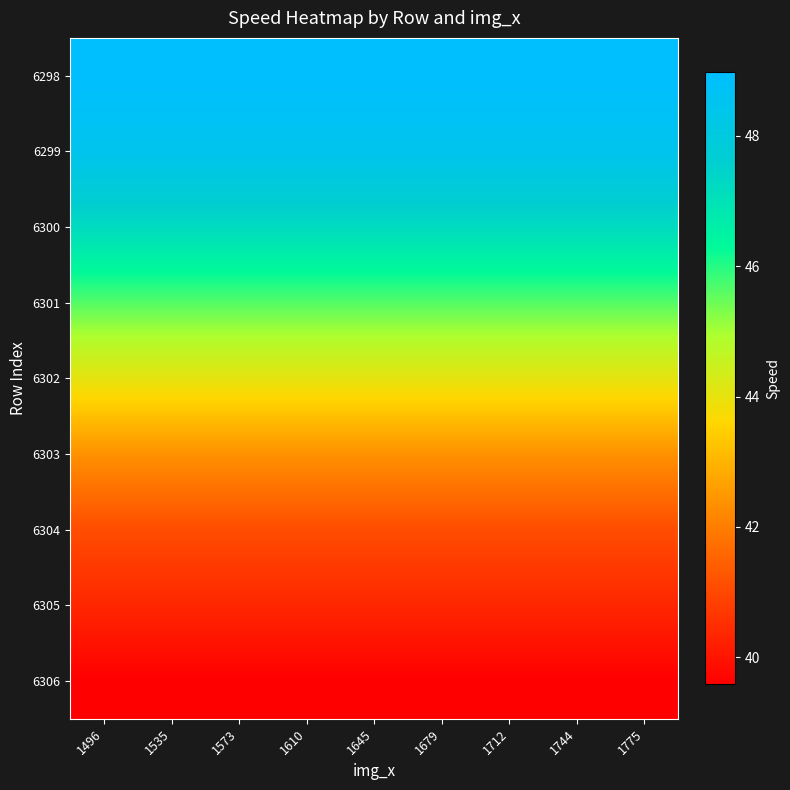

Reading left to right, list all the values displayed in this chart.

6298: 1496=49.0	1535=49.0	1573=49.0	1610=49.0	1645=49.0	1679=49.0	1712=49.0	1744=49.0	1775=49.0
6299: 1496=48.5	1535=48.5	1573=48.5	1610=48.5	1645=48.5	1679=48.5	1712=48.5	1744=48.5	1775=48.5
6300: 1496=47.2	1535=47.2	1573=47.2	1610=47.2	1645=47.2	1679=47.2	1712=47.2	1744=47.2	1775=47.2
6301: 1496=45.6	1535=45.6	1573=45.6	1610=45.6	1645=45.6	1679=45.6	1712=45.6	1744=45.6	1775=45.6
6302: 1496=44.0	1535=44.0	1573=44.0	1610=44.0	1645=44.0	1679=44.0	1712=44.0	1744=44.0	1775=44.0
6303: 1496=42.4	1535=42.4	1573=42.4	1610=42.4	1645=42.4	1679=42.4	1712=42.4	1744=42.4	1775=42.4
6304: 1496=41.1	1535=41.1	1573=41.1	1610=41.1	1645=41.1	1679=41.1	1712=41.1	1744=41.1	1775=41.1
6305: 1496=40.3	1535=40.3	1573=40.3	1610=40.3	1645=40.3	1679=40.3	1712=40.3	1744=40.3	1775=40.3
6306: 1496=39.6	1535=39.6	1573=39.6	1610=39.6	1645=39.6	1679=39.6	1712=39.6	1744=39.6	1775=39.6